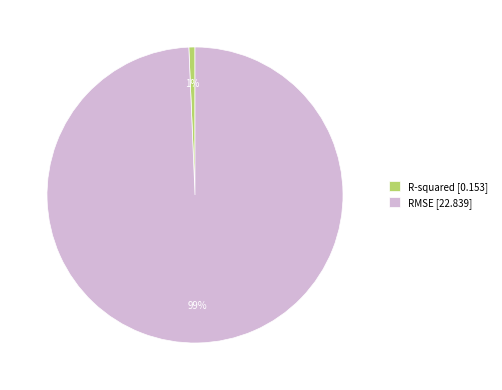

What is the largest slice in the pie chart?

RMSE